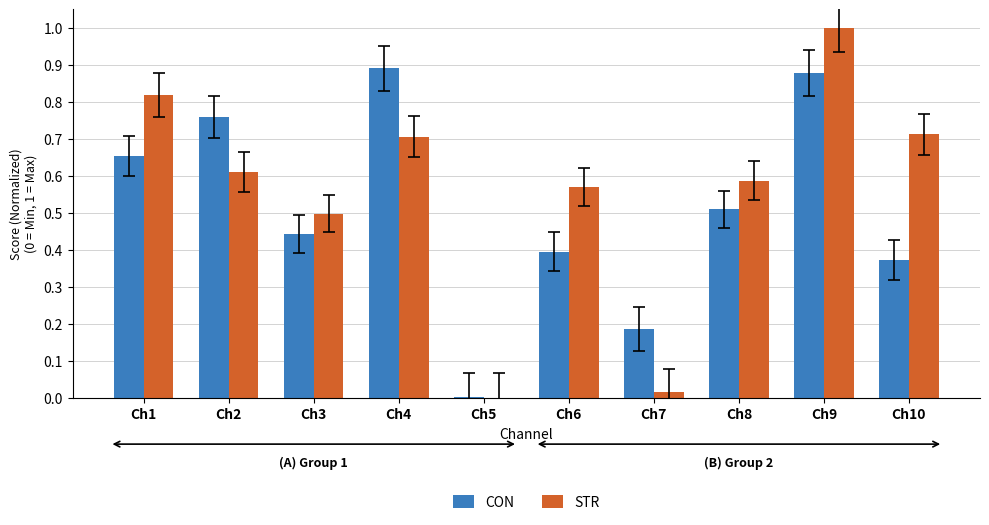

True or false: STR has a value of 0.5 at Ch3.

True